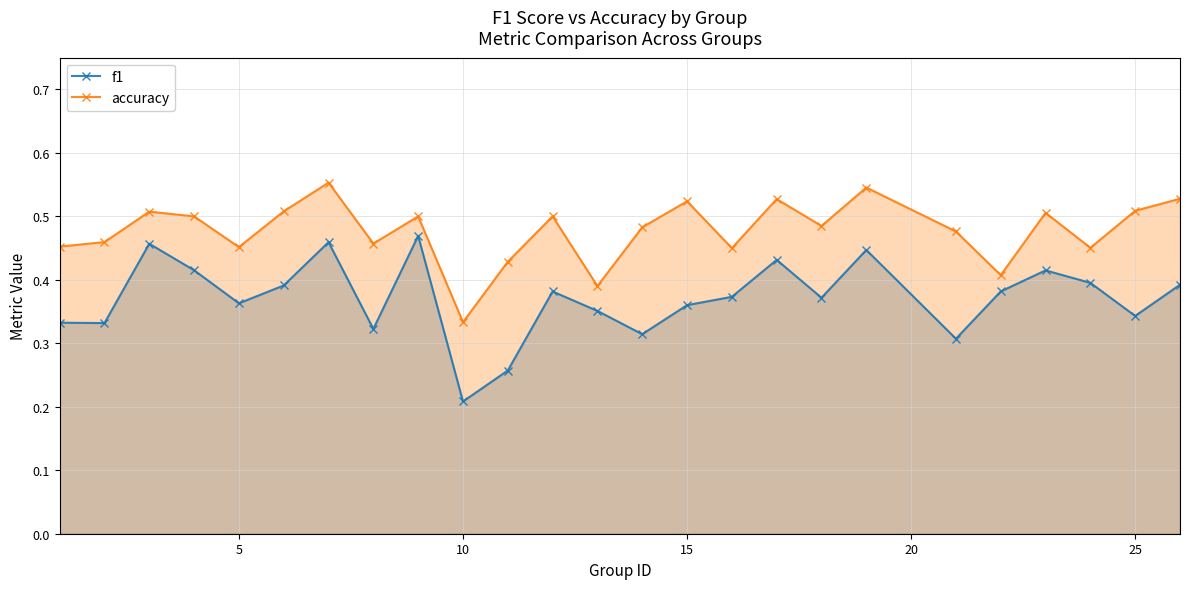

List the series in order of their overall mean, highest first.

accuracy, f1